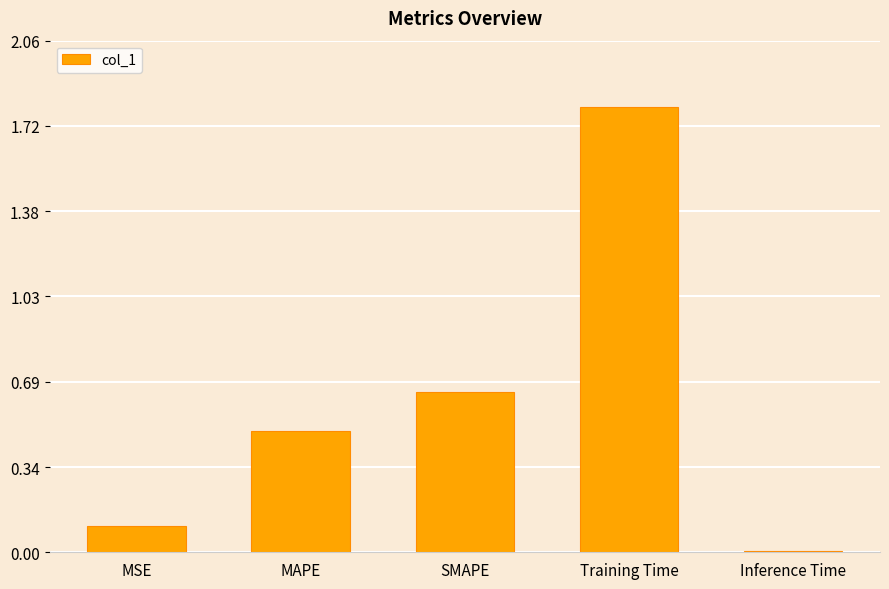

What is the difference between the values at SMAPE and Training Time?

1.2